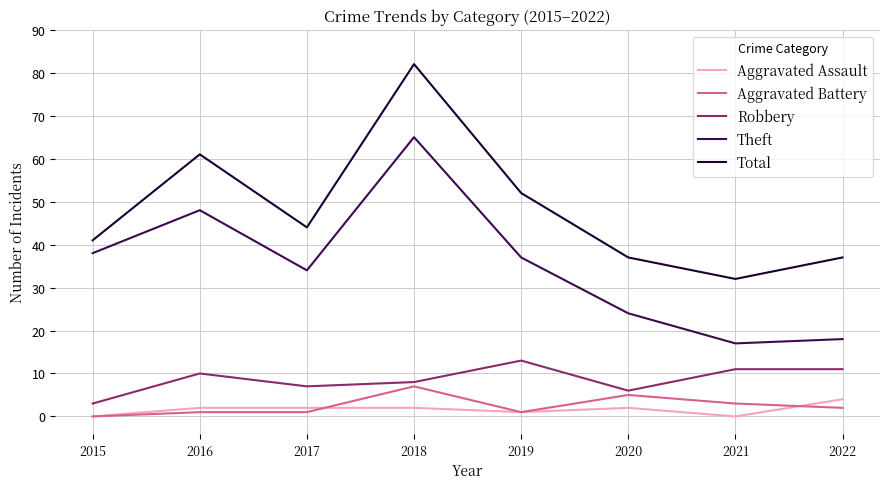

What is the maximum value shown in the chart?

82